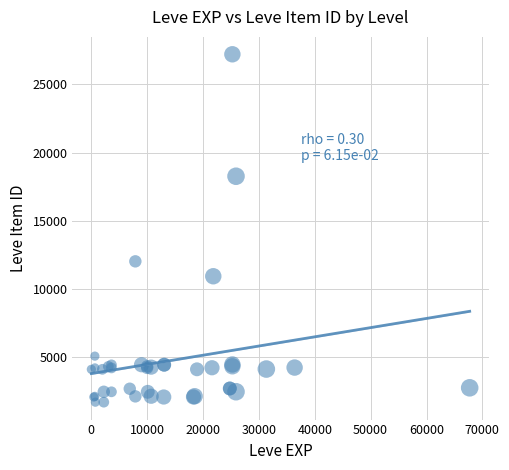

What Y value in the scatter plot is closest to 14448?

12018